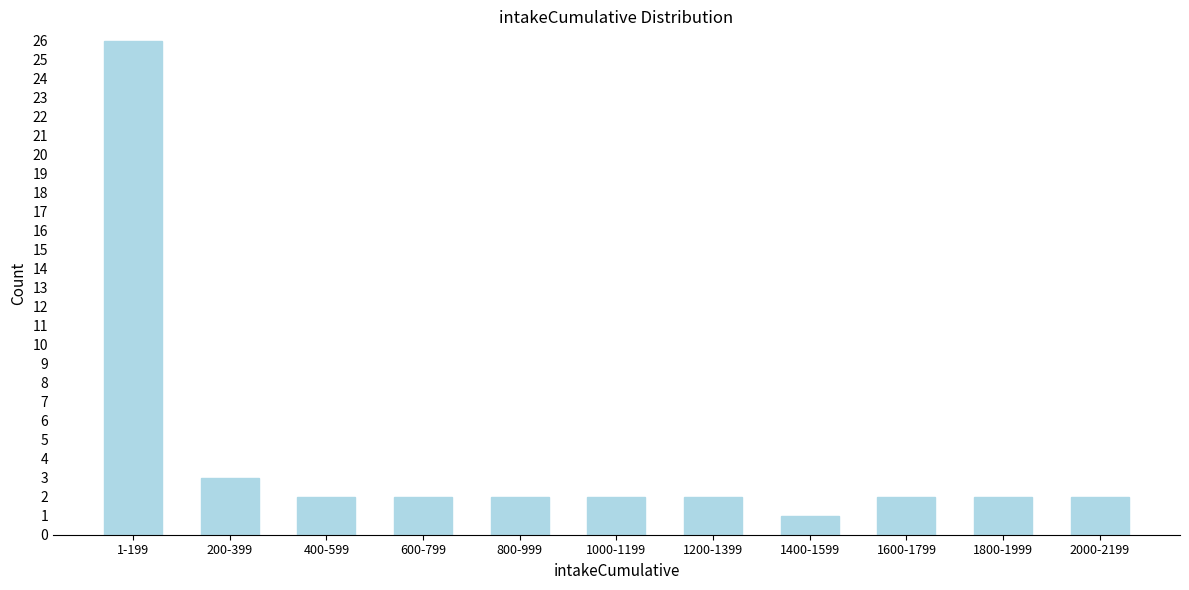

Reading left to right, extract all data points from this chart.

26	3	2	2	2	2	2	1	2	2	2